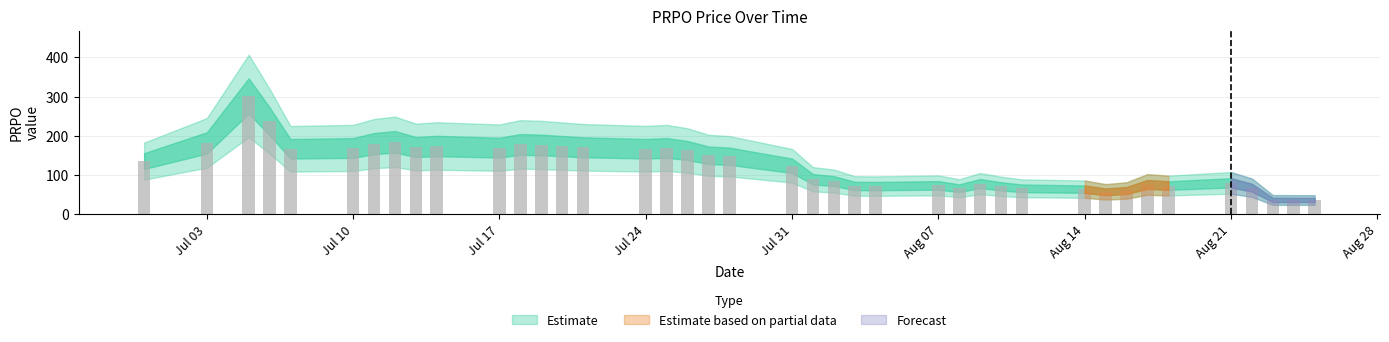

What is the minimum value shown in the chart?

35.5